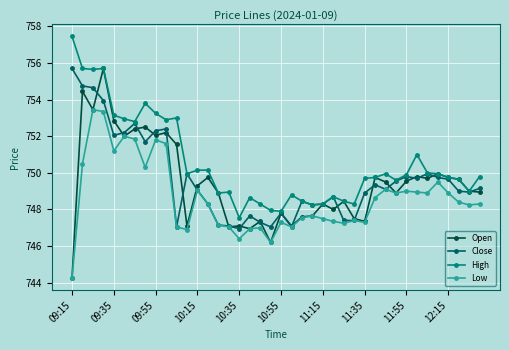

True or false: Open has more than 0 interior local peaks.

True